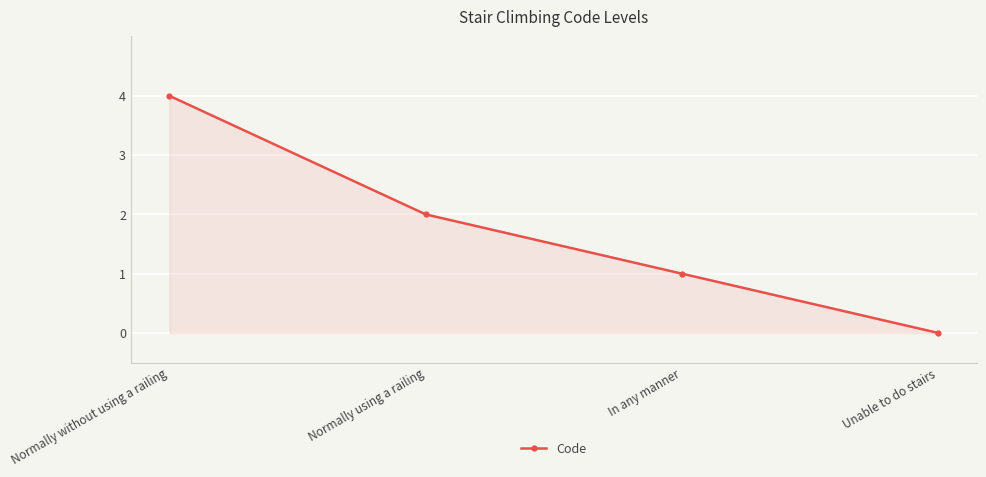

How many values are above zero?

3